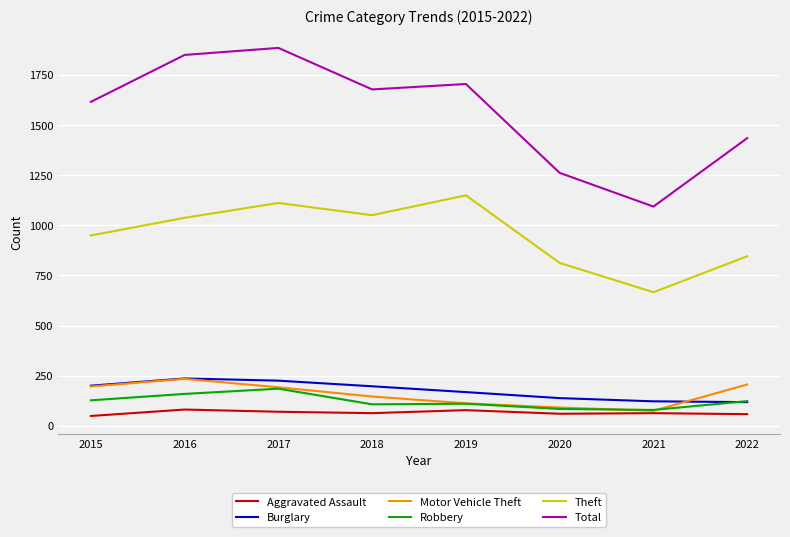

In Motor Vehicle Theft, how many points are lower than both neighbors (excluding endpoints)?

1